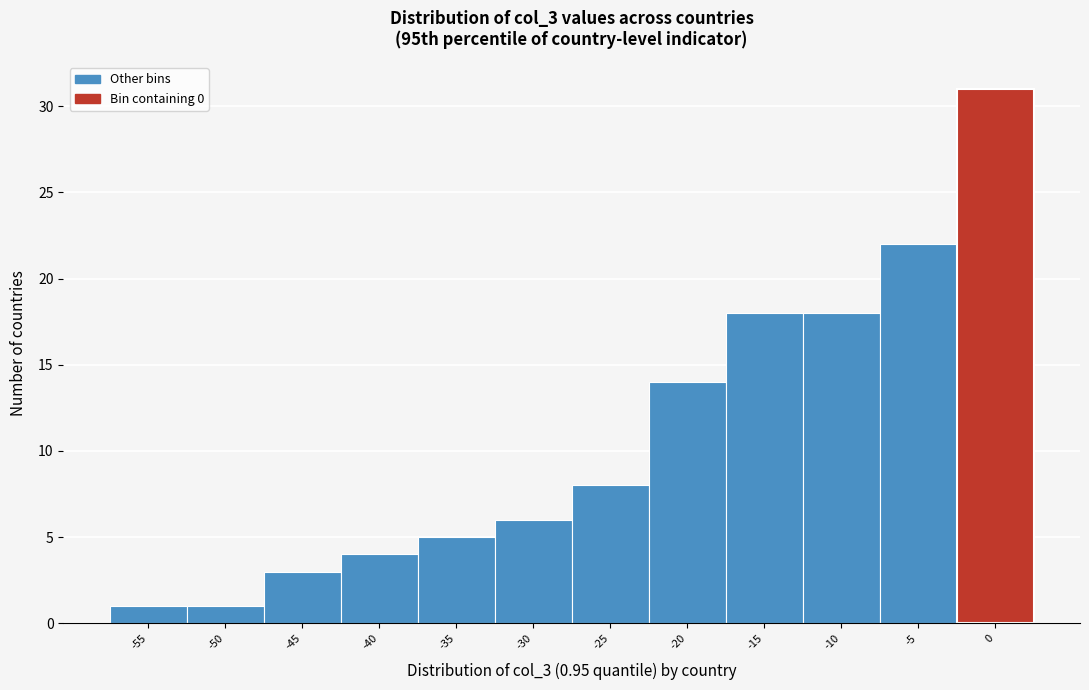

Reading right to left, what are all the values shown in this chart?

0=31	-5=22	-10=18	-15=18	-20=14	-25=8	-30=6	-35=5	-40=4	-45=3	-50=1	-55=1